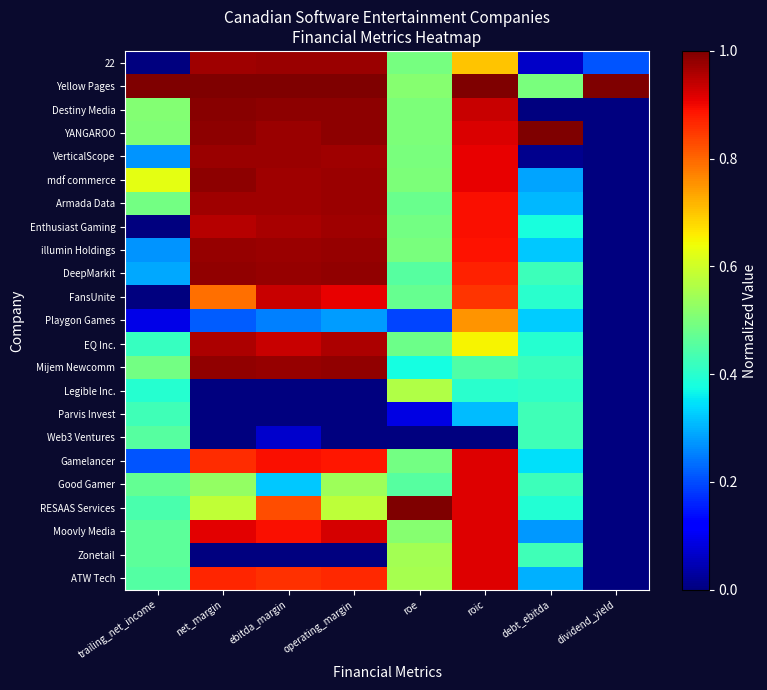

Which series has the largest total across all categories?

Yellow Pages